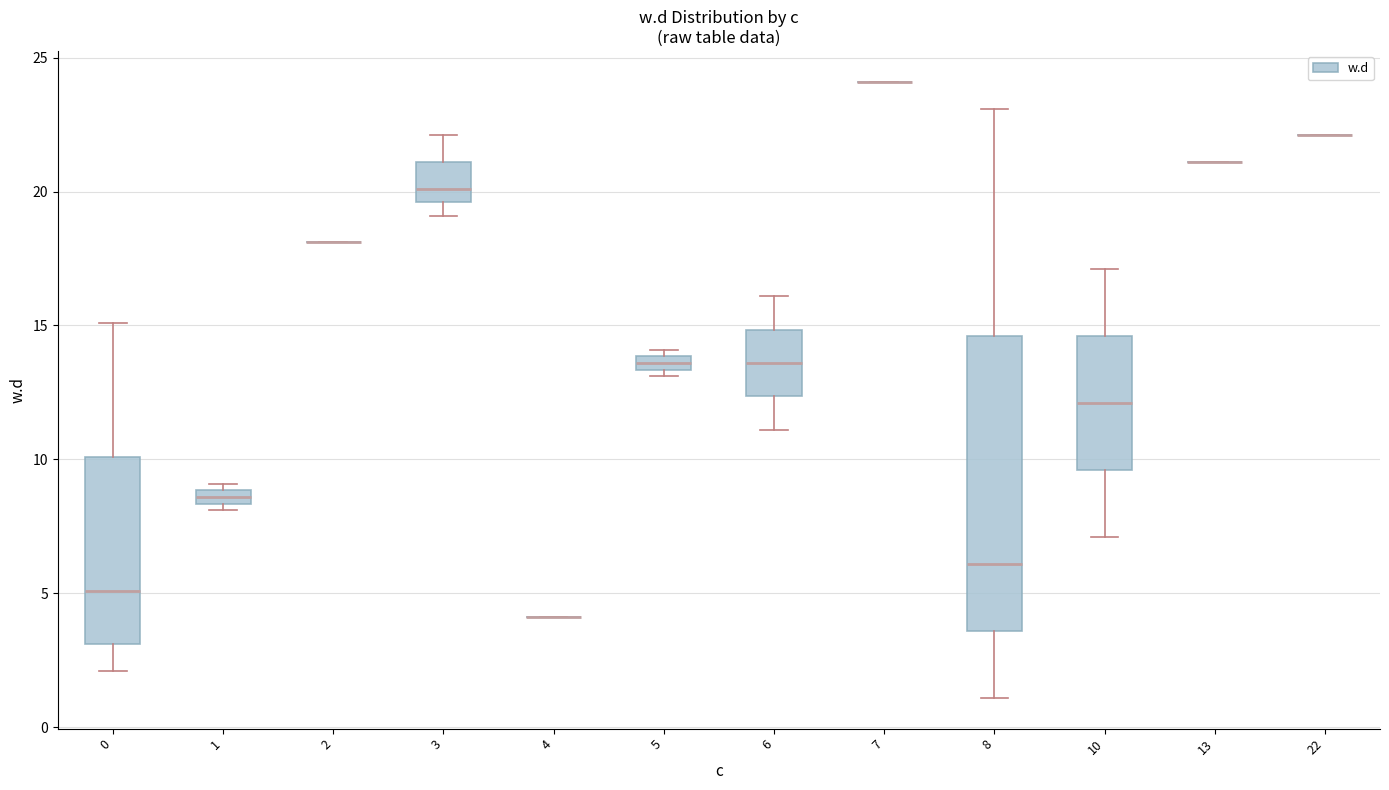

Where does the lower whisker of the box at x = 8 end on the y-axis? The values are not printed on the chart, so give them approximately, as read against the axis.

1.0